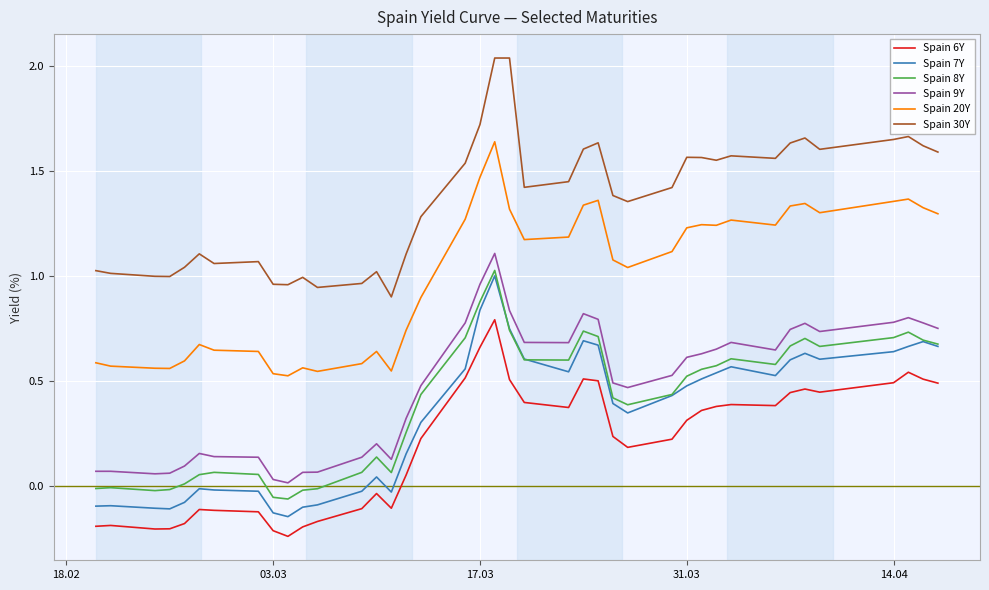

True or false: Spain 9Y and Spain 6Y cross at least once.

False